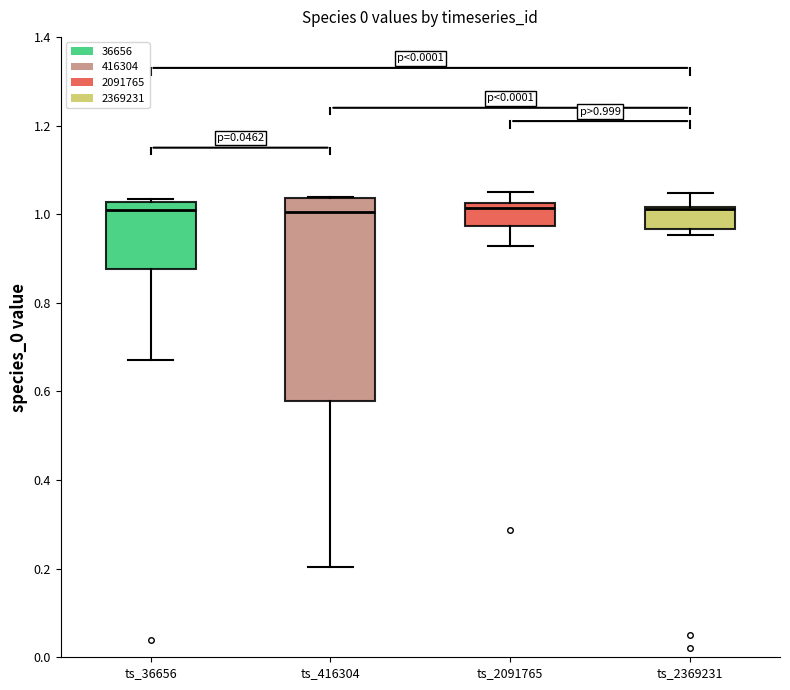

Which box is the tallest, from its lower edge to its upper edge?

ts_416304